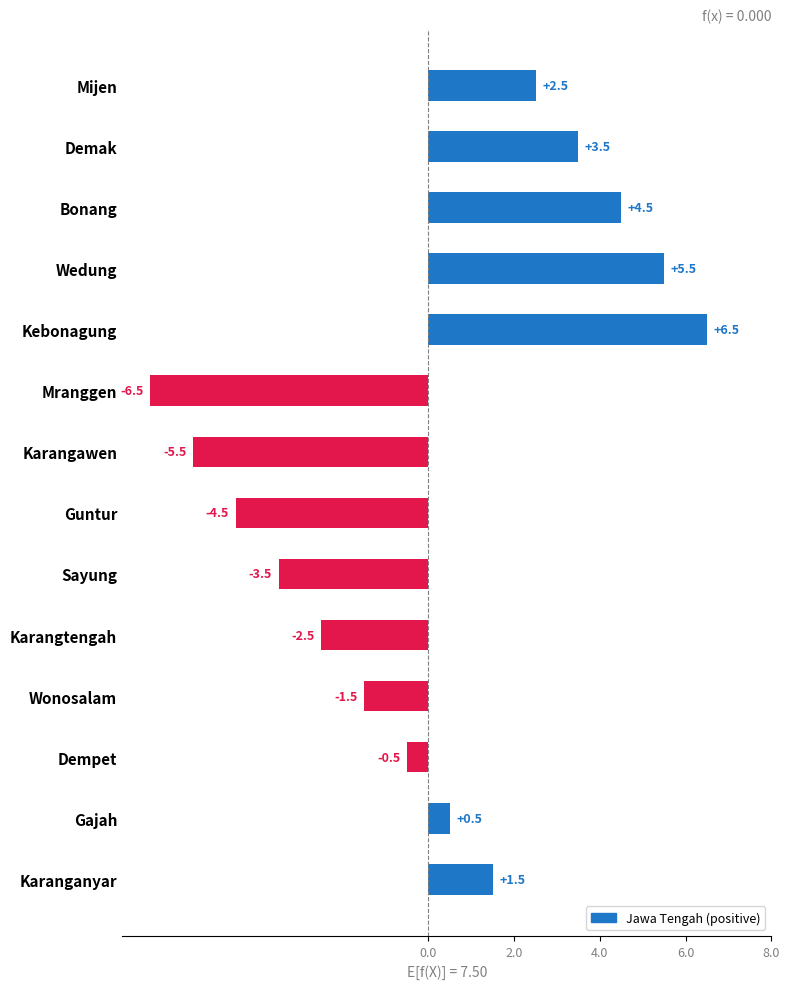

How many values are below zero?

7